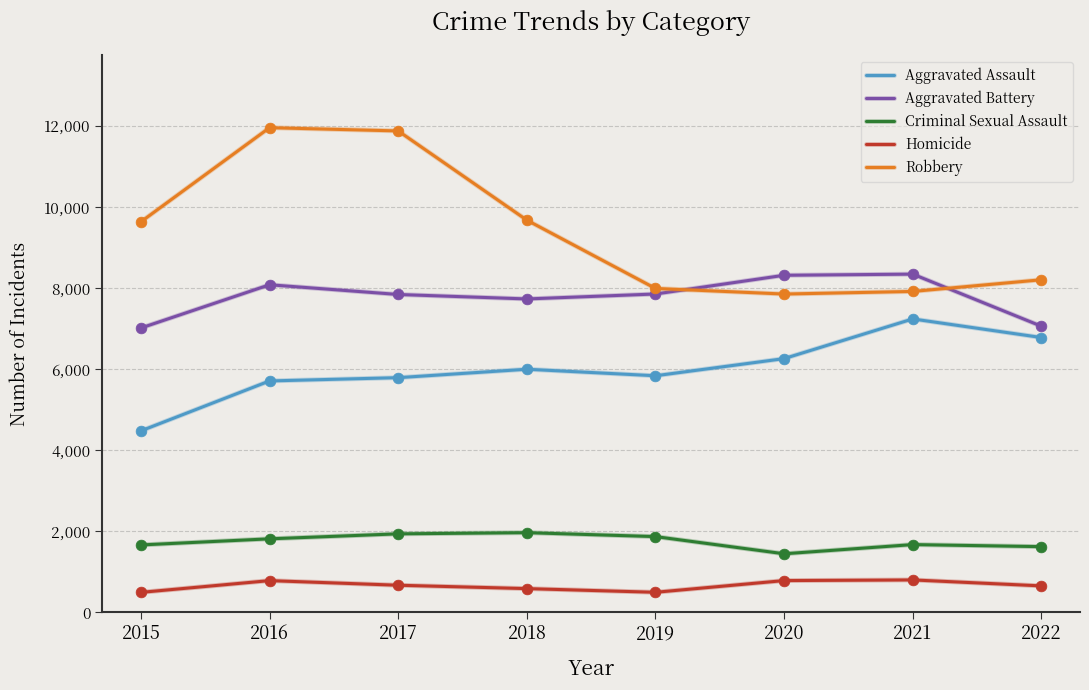

Which series has the largest range (max minus min)?

Robbery